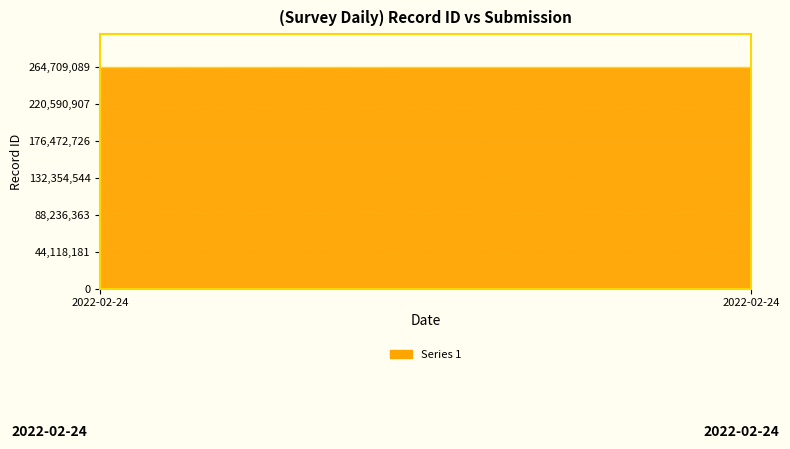

True or false: there are more than 2 points higher than both neighbors.

False